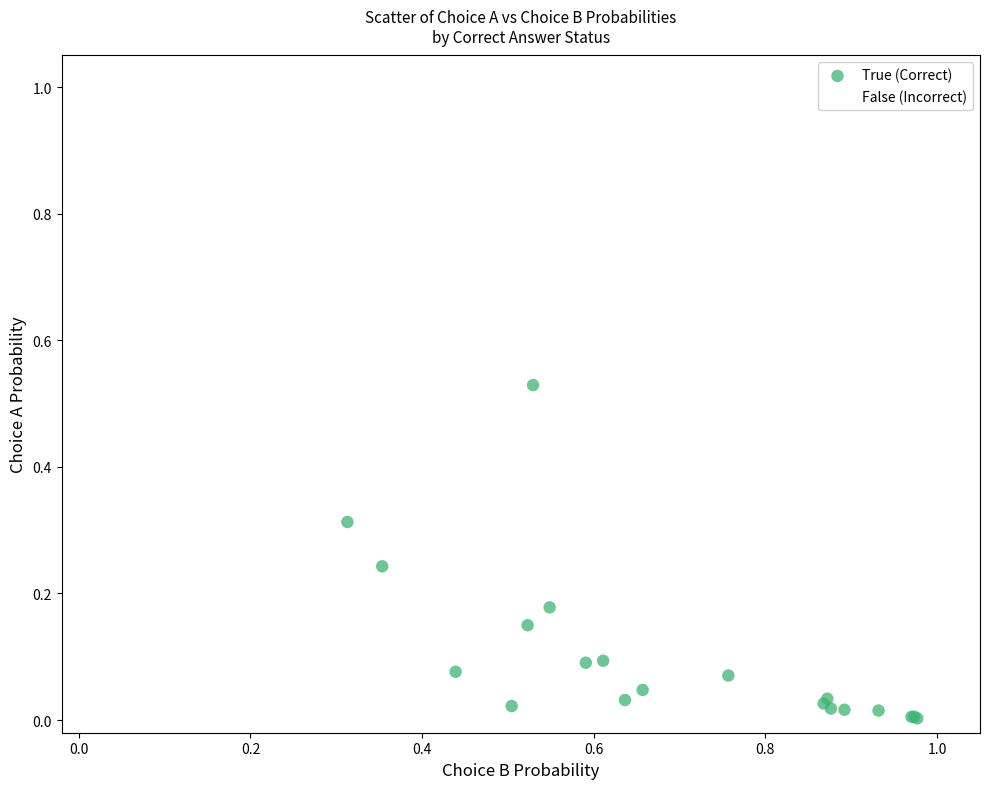

Which series contains the highest Y value?

False (Incorrect)